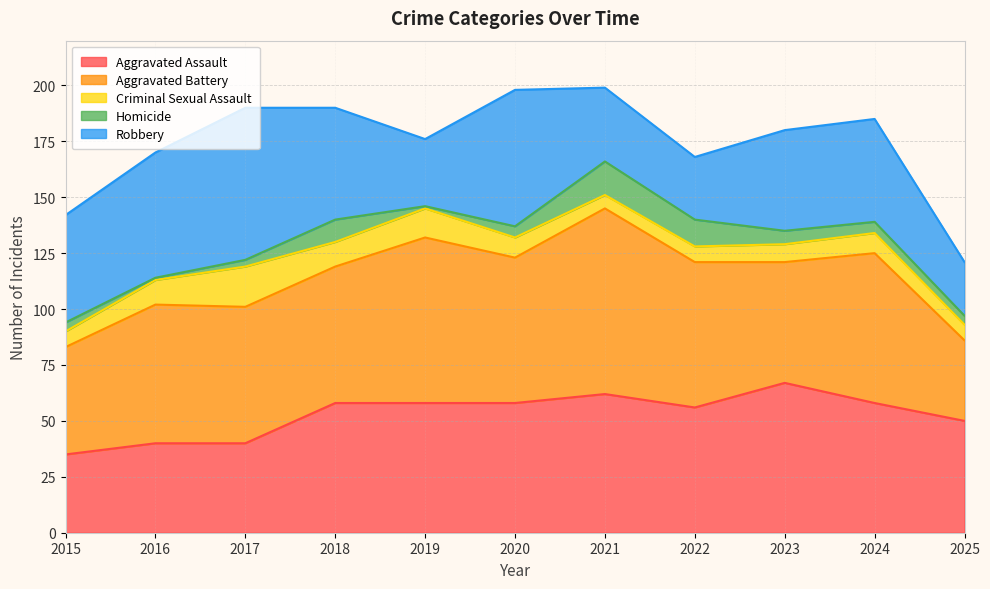

Is it true that Criminal Sexual Assault equals 4 at 2020?

False